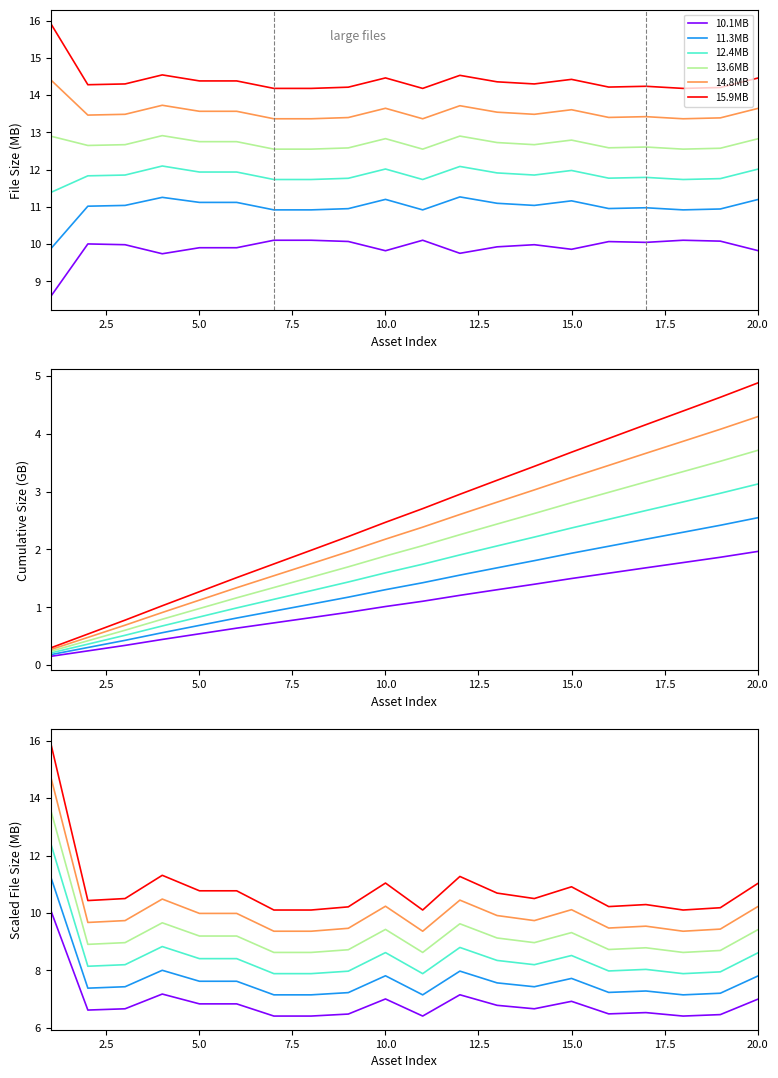

Reading right to left, extract all data points from this chart.

10.1MB: 7.0	6.5	6.4	6.5	6.5	6.9	6.7	6.8	7.1	6.4	7.0	6.5	6.4	6.4	6.8	6.8	7.2	6.7	6.6	10.1
11.3MB: 7.8	7.2	7.1	7.3	7.2	7.7	7.4	7.6	8.0	7.1	7.8	7.2	7.1	7.1	7.6	7.6	8.0	7.4	7.4	11.3
12.4MB: 8.6	7.9	7.9	8.0	8.0	8.5	8.2	8.3	8.8	7.9	8.6	8.0	7.9	7.9	8.4	8.4	8.8	8.2	8.1	12.4
13.6MB: 9.4	8.7	8.6	8.8	8.7	9.3	9.0	9.1	9.6	8.6	9.4	8.7	8.6	8.6	9.2	9.2	9.7	9.0	8.9	13.6
14.8MB: 10.2	9.4	9.4	9.5	9.5	10.1	9.7	9.9	10.4	9.4	10.2	9.5	9.4	9.4	10.0	10.0	10.5	9.7	9.7	14.8
15.9MB: 11.0	10.2	10.1	10.3	10.2	10.9	10.5	10.7	11.3	10.1	11.0	10.2	10.1	10.1	10.8	10.8	11.3	10.5	10.4	15.9